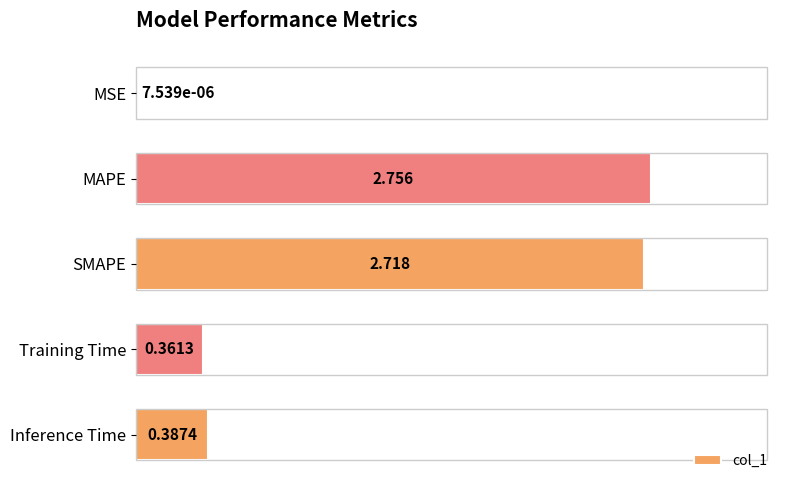

Which label corresponds to the largest value in the chart?

MAPE